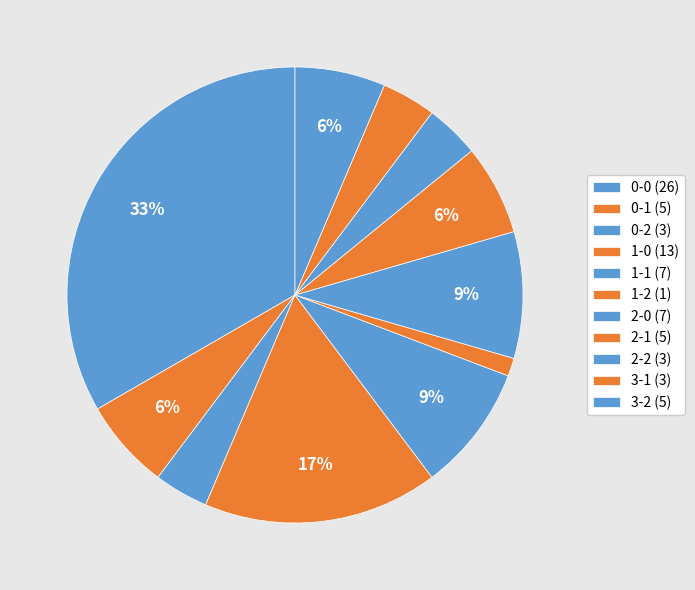

Is there any slice that represents more than half of the pie?

No